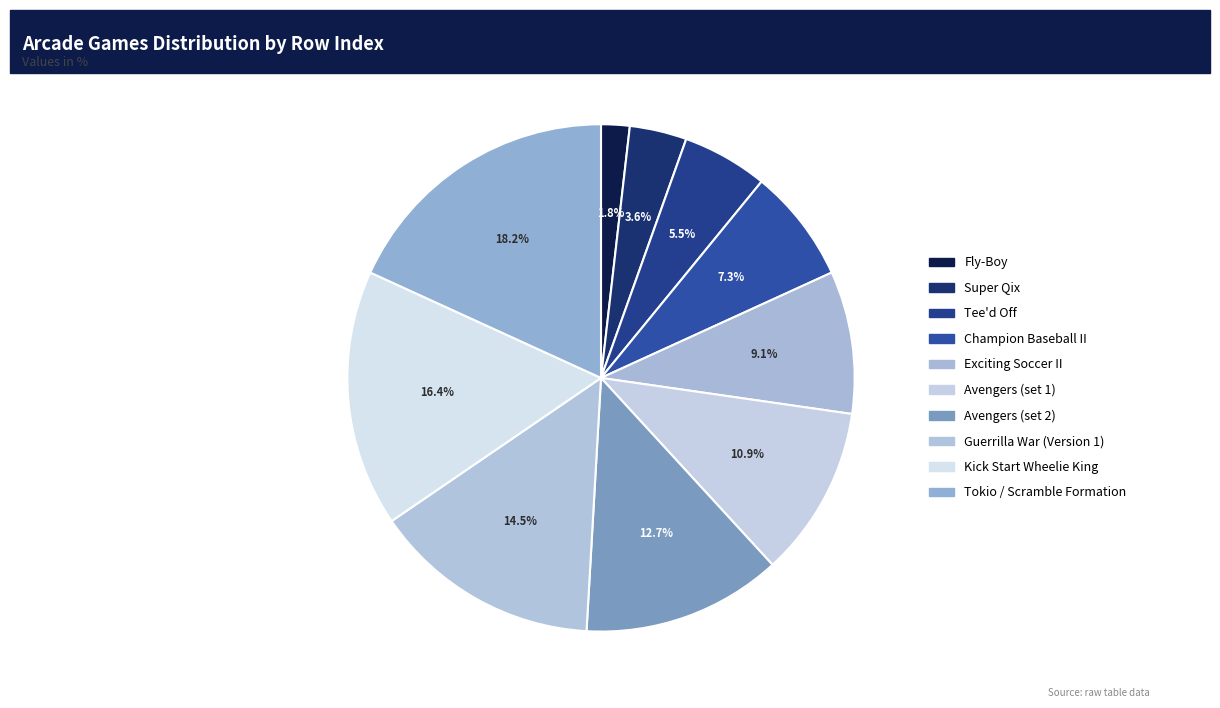

How many slices are in this pie chart?

10